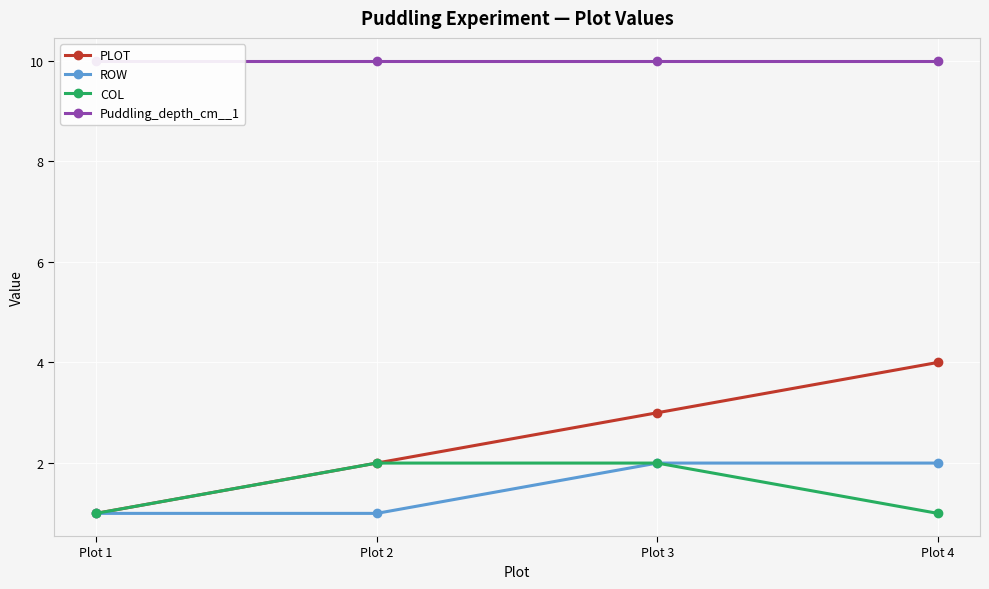

List the labels in order of Puddling_depth_cm__1 value, largest first.

Plot 1, Plot 2, Plot 3, Plot 4